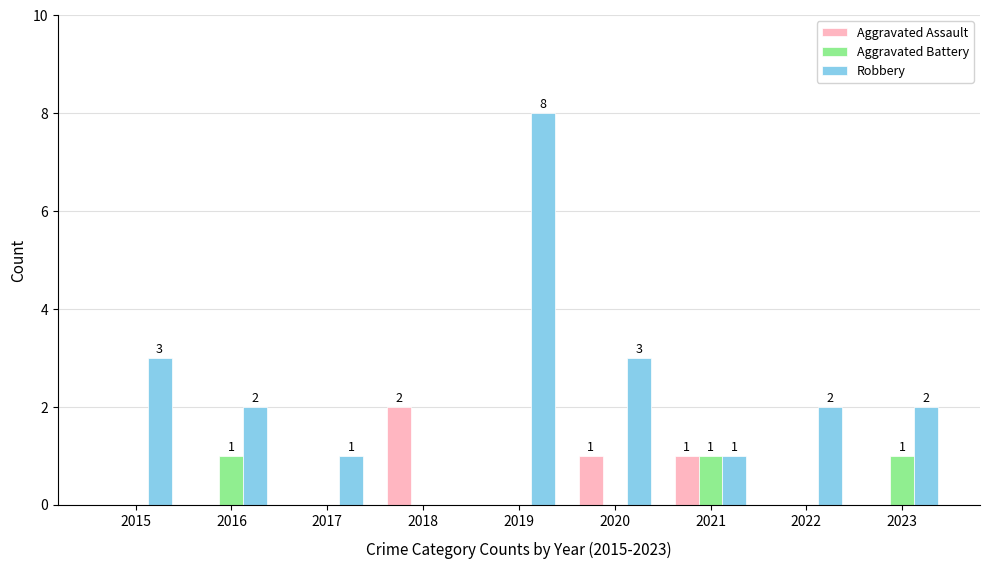

At which category does the chart reach its peak across all series?

2019